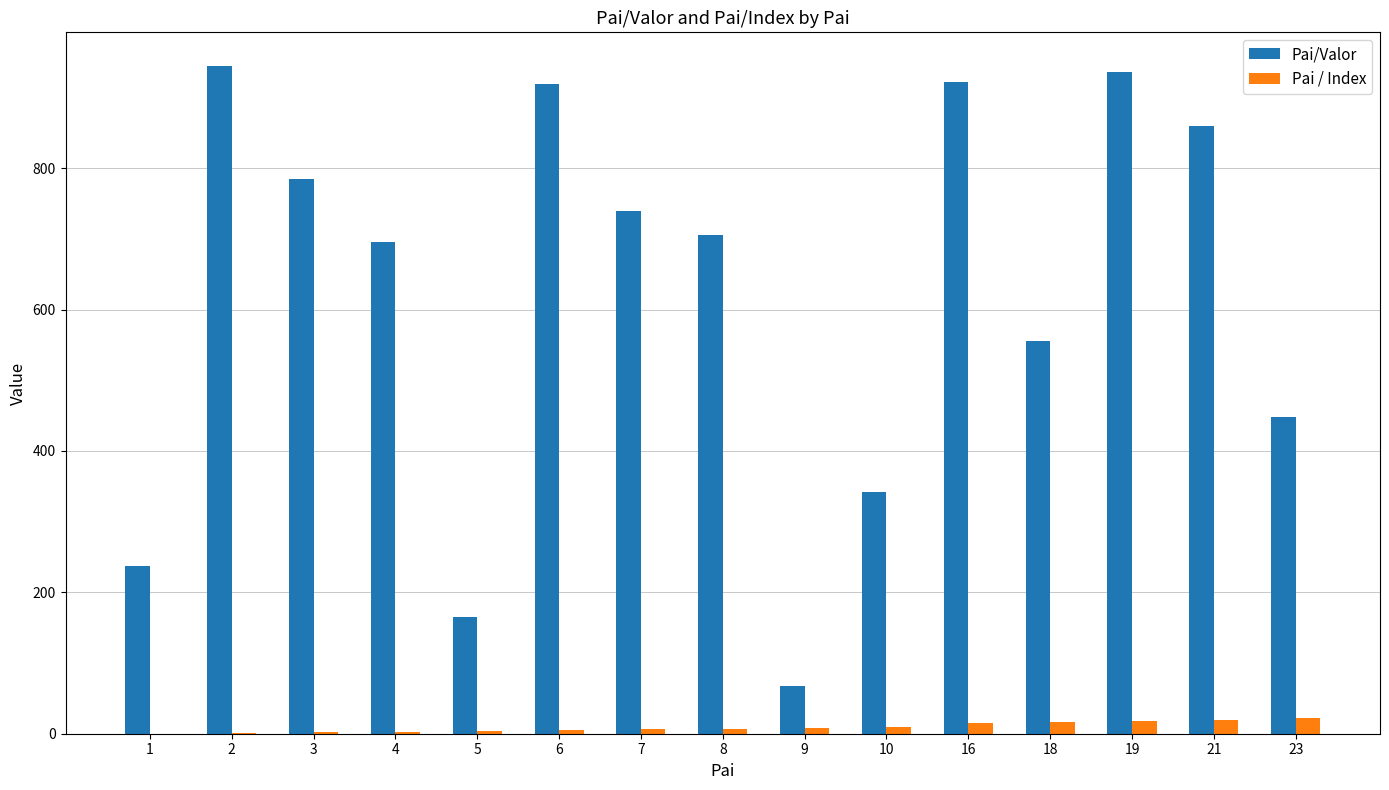

What is the sum of all Pai/Valor values?

9322